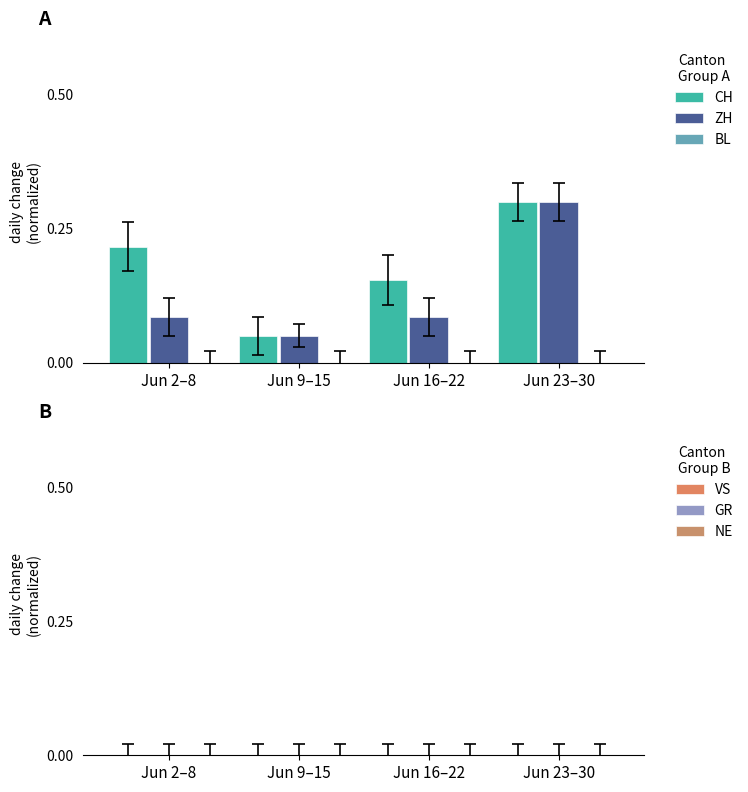

Which series changed the most between Jun 9–15 and Jun 16–22?

CH